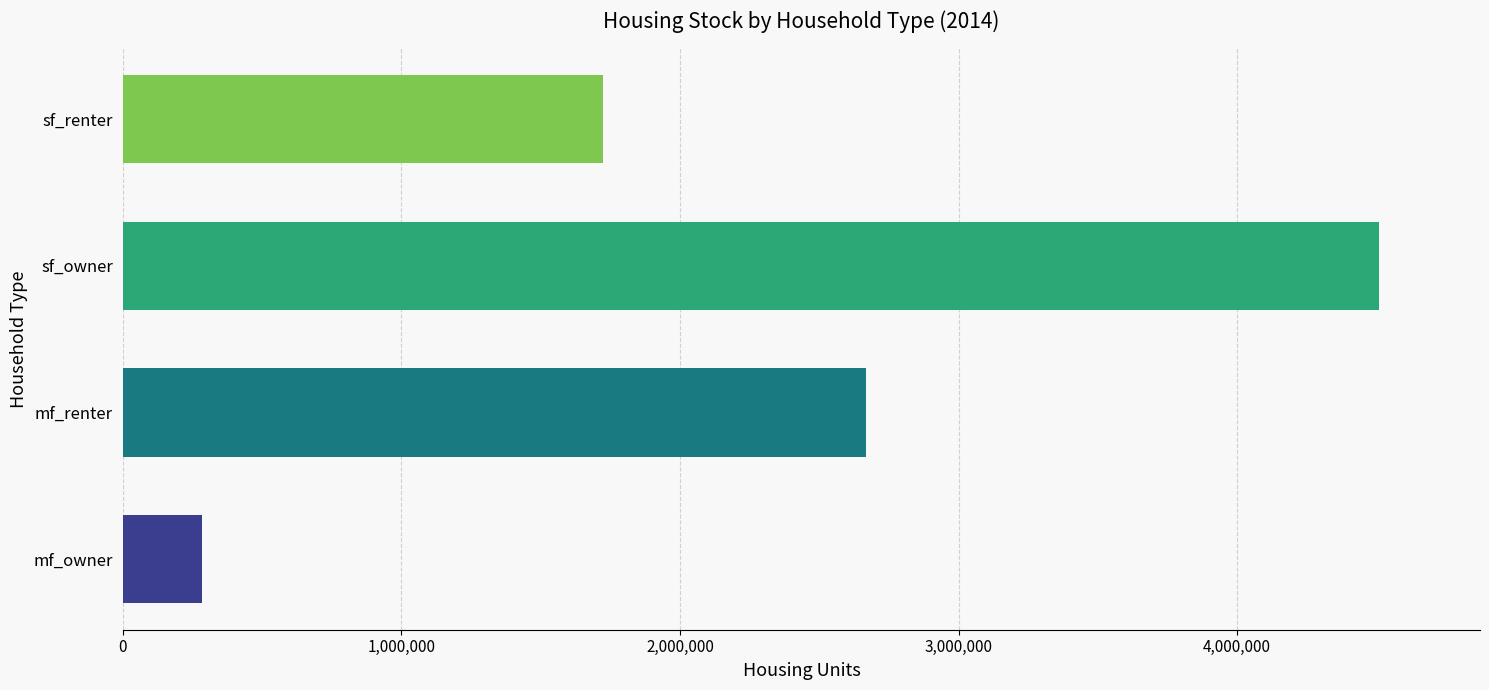

Reading bottom to top, what are all the values shown in this chart?

285472	2668192	4510805	1722990